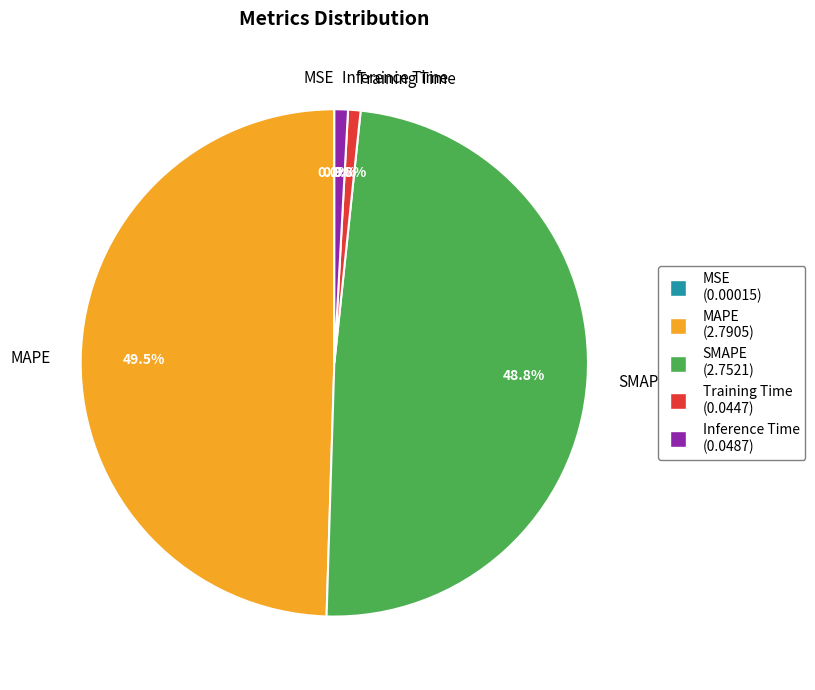

Does any single category account for the majority?

No